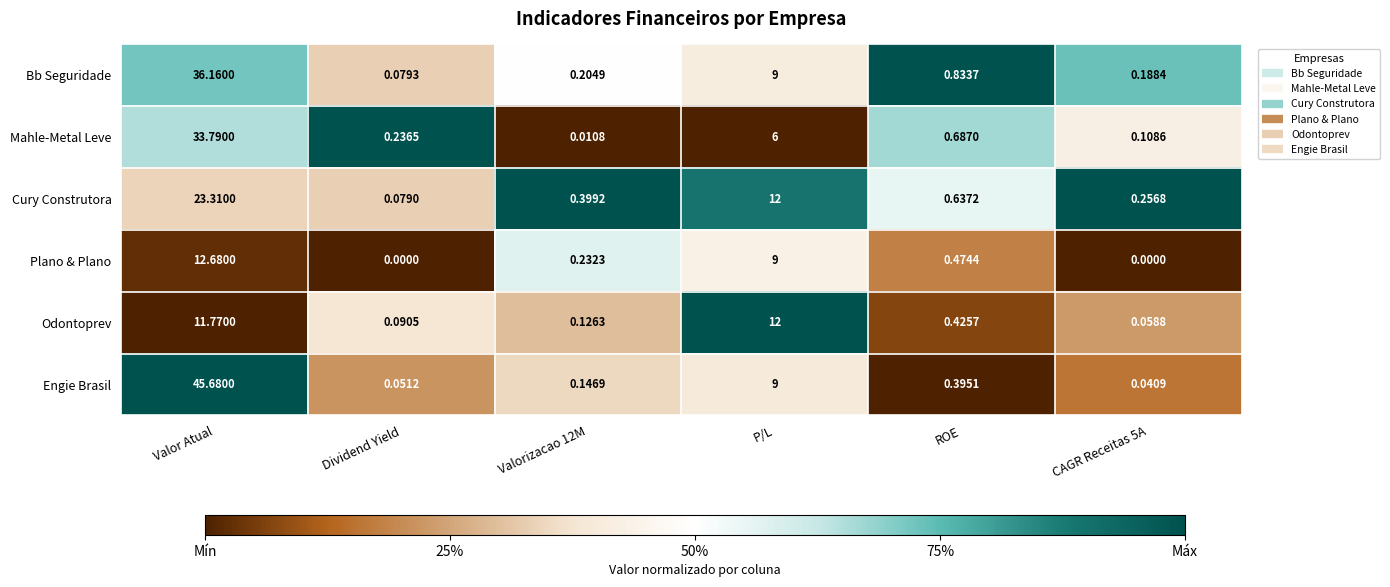

Rank the series at Valor Atual from highest to lowest value.

Engie Brasil, Bb Seguridade, Mahle-Metal Leve, Cury Construtora, Plano & Plano, Odontoprev